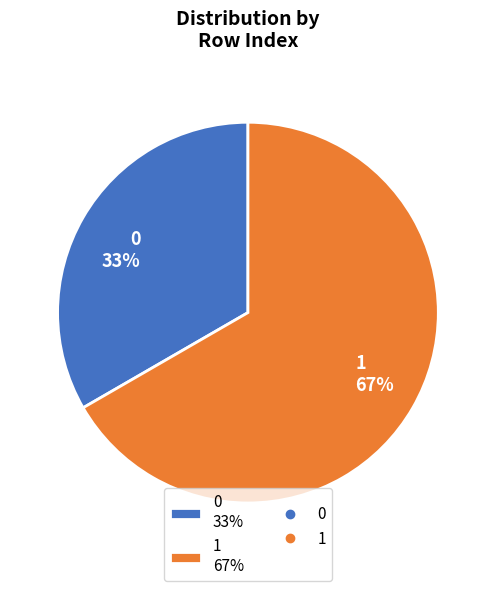

How many slices are in this pie chart?

2